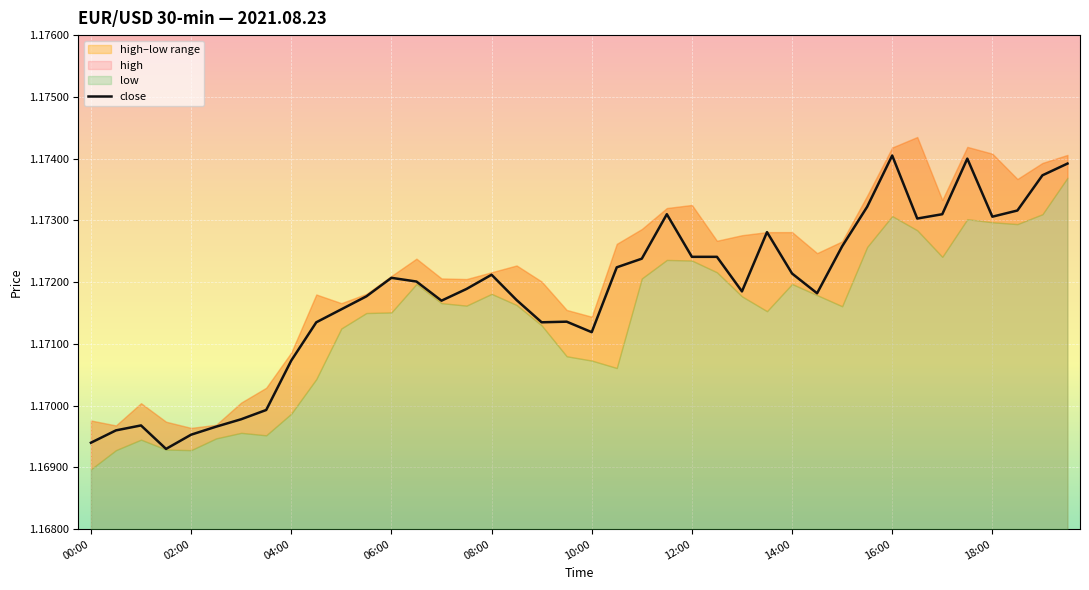

How many data points does each series have?

40